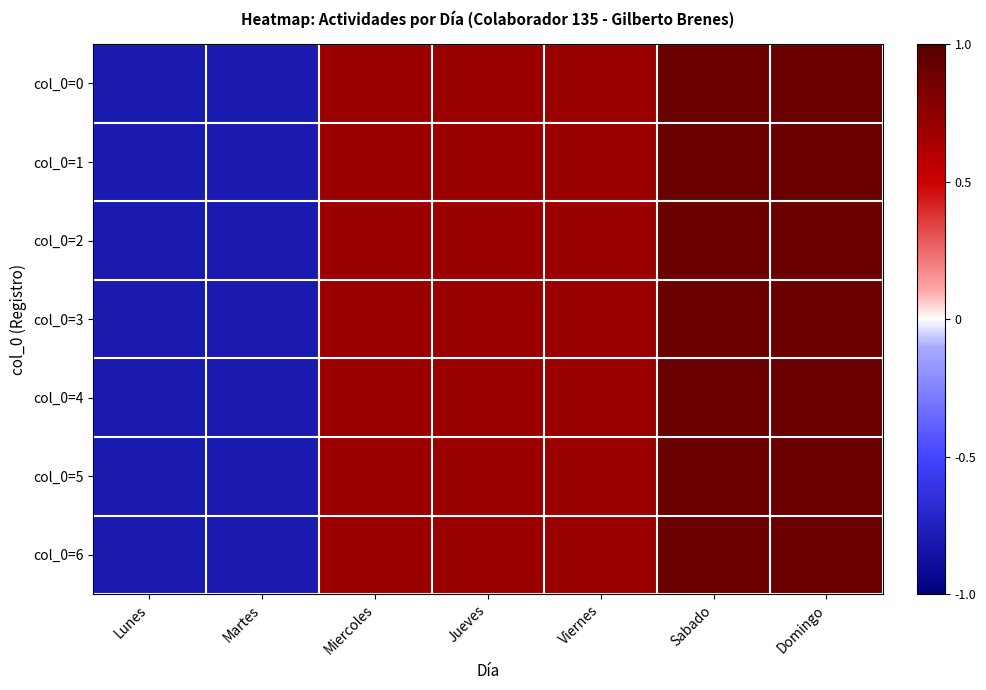

At which category is the sum across all series the highest?

Sabado